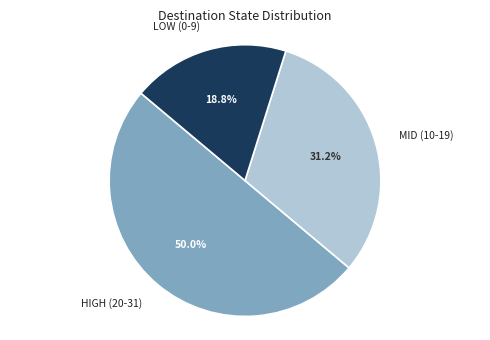

How many segments does this pie chart have?

3